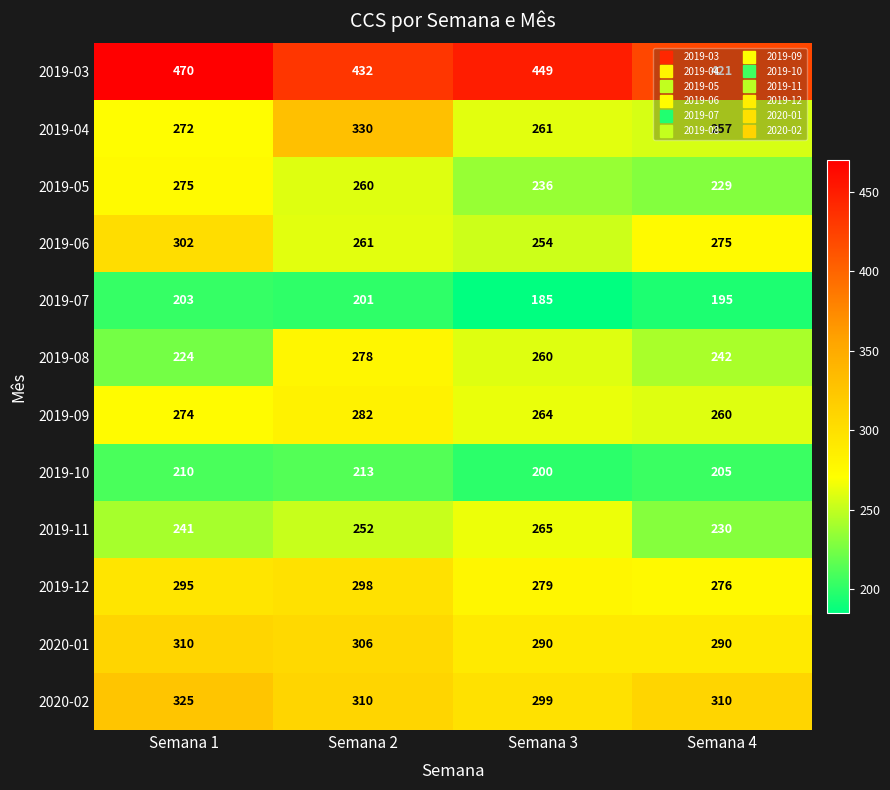

What is the sum of all 2020-02 values?

1244